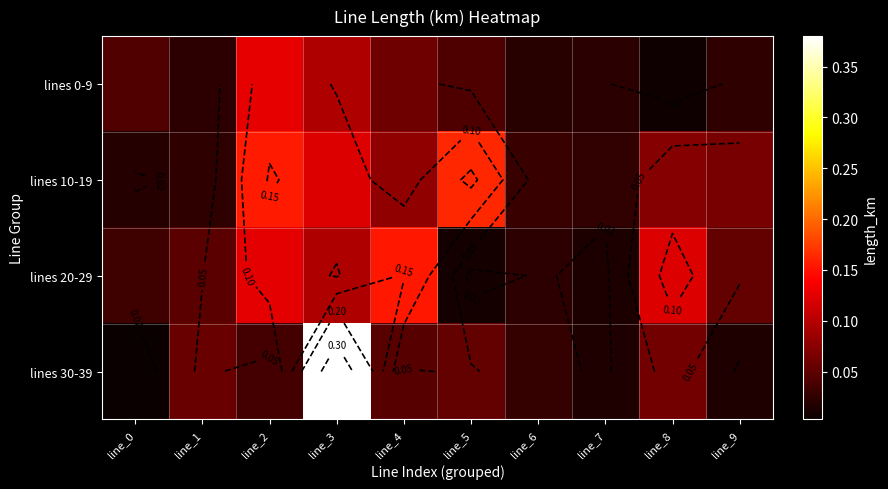

At which label does lines 20-29 reach its peak?

line_4